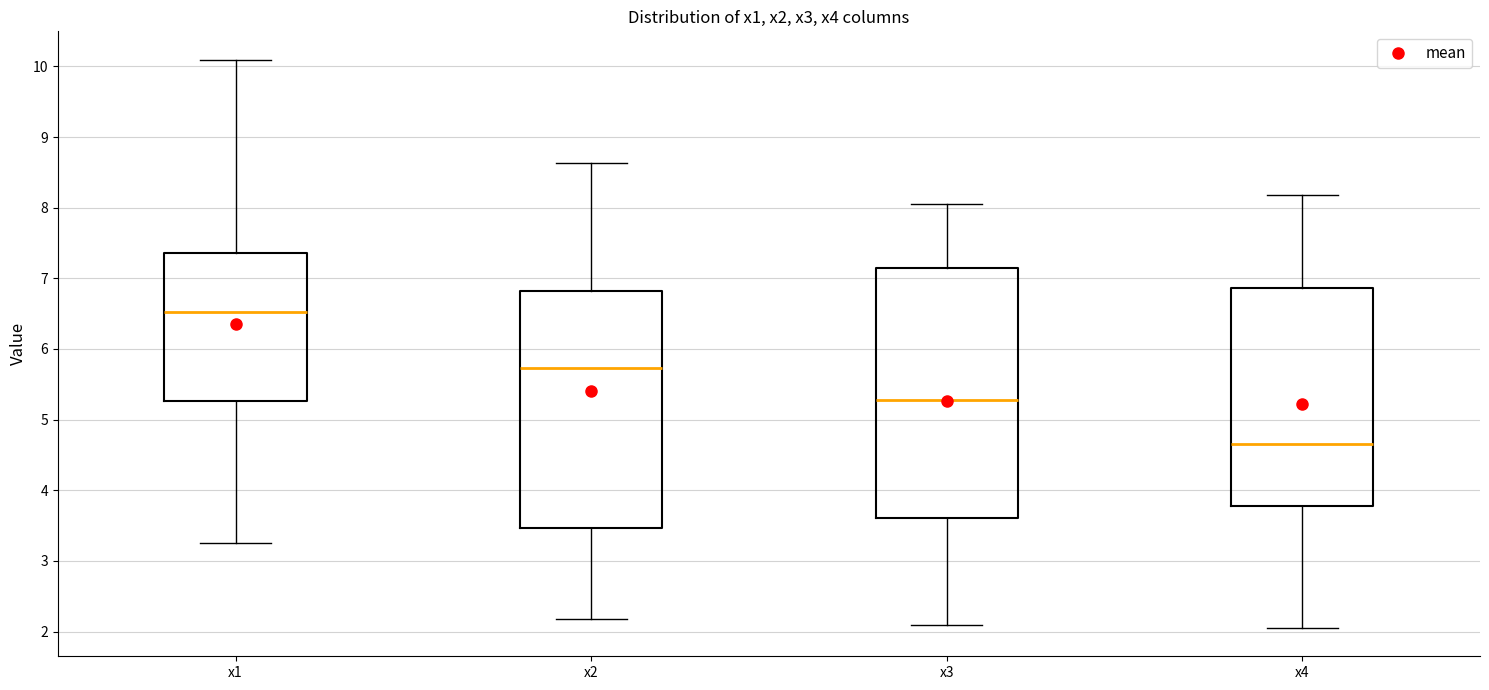

Which box has the highest median line?

x1